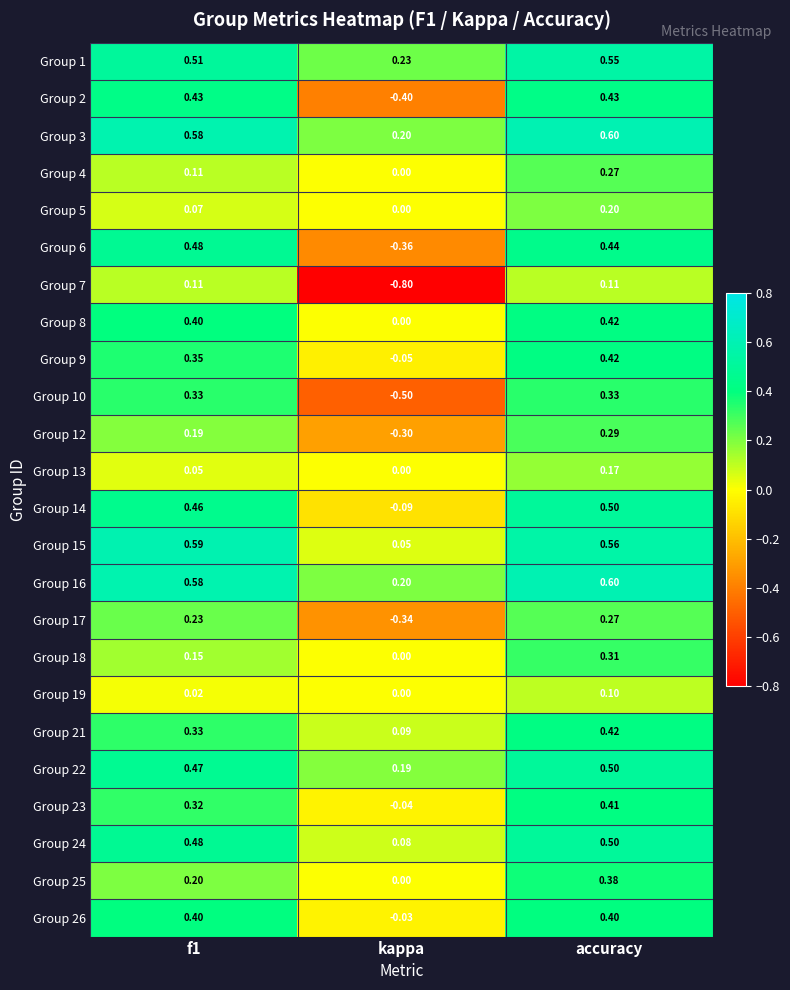

At which category is the sum across all series the highest?

accuracy